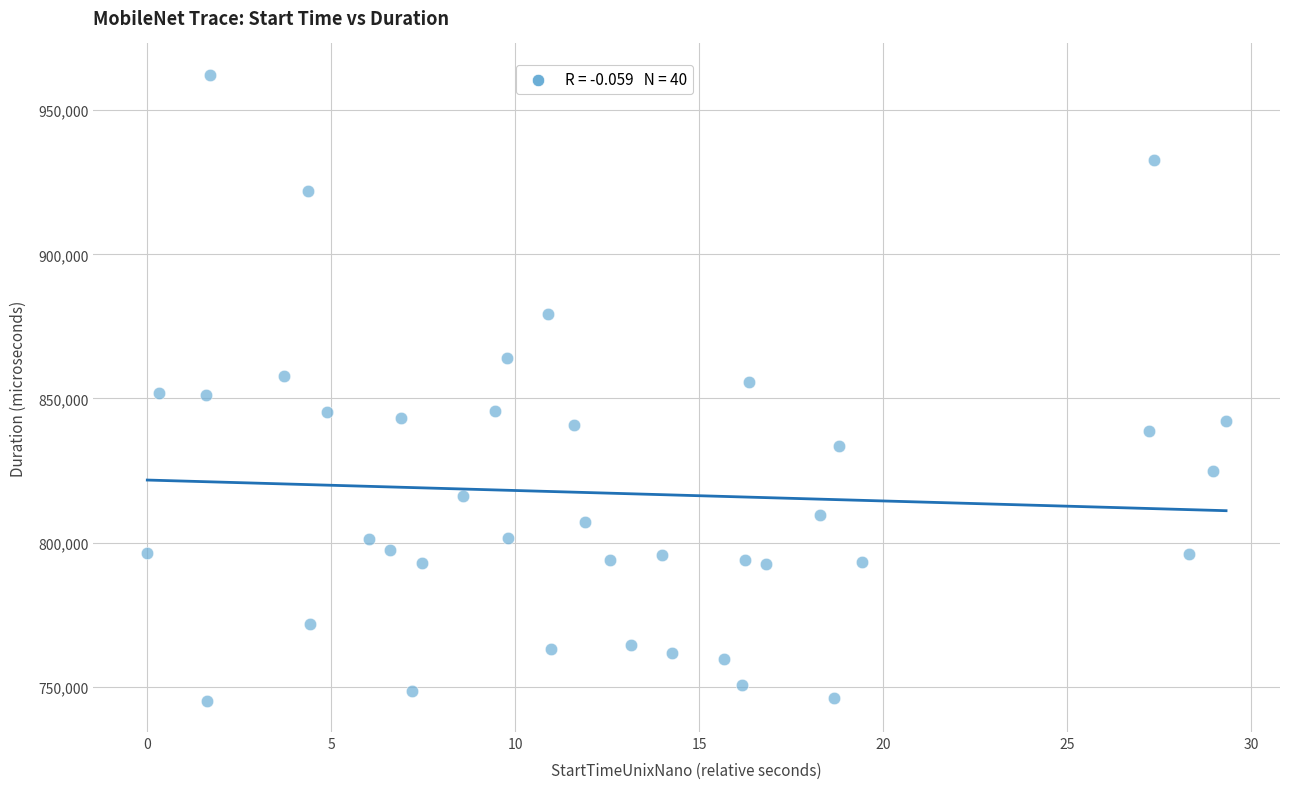

What is the range of Y values (max minus min)?

217131